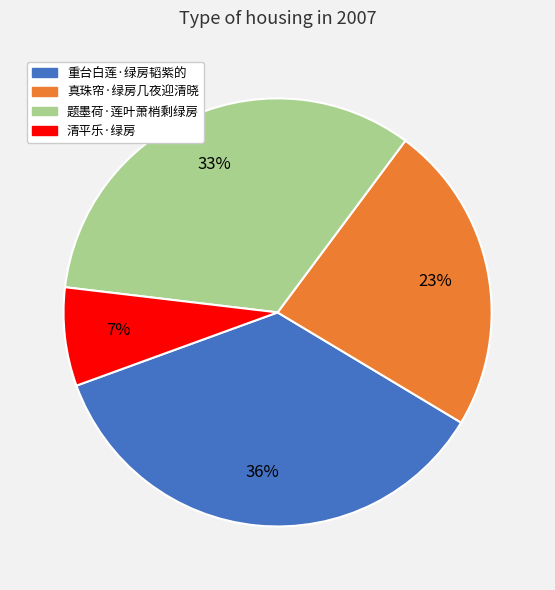

Does 清平乐·绿房 account for over 50% of the chart?

No